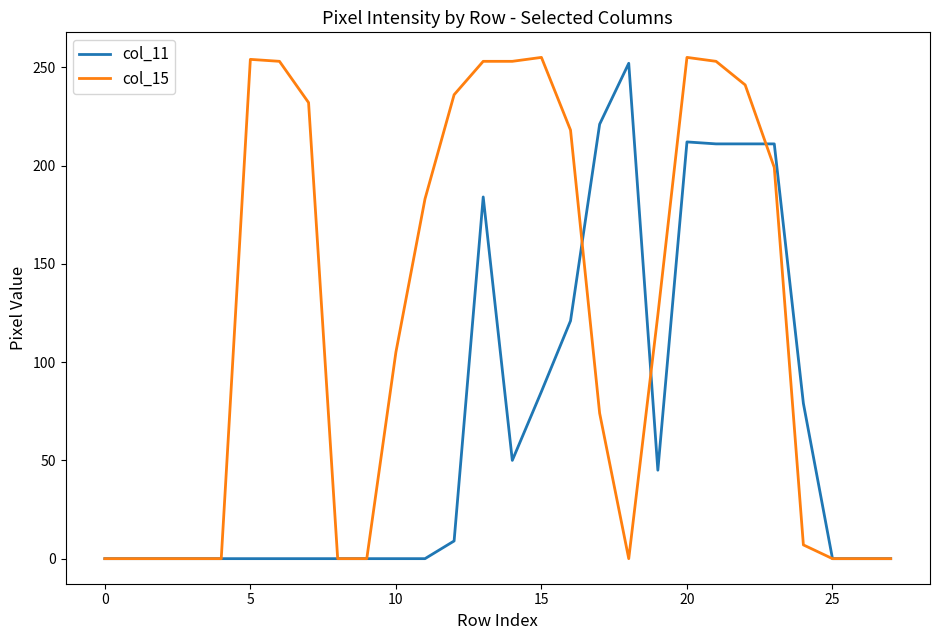

What is the maximum value for col_15?

255